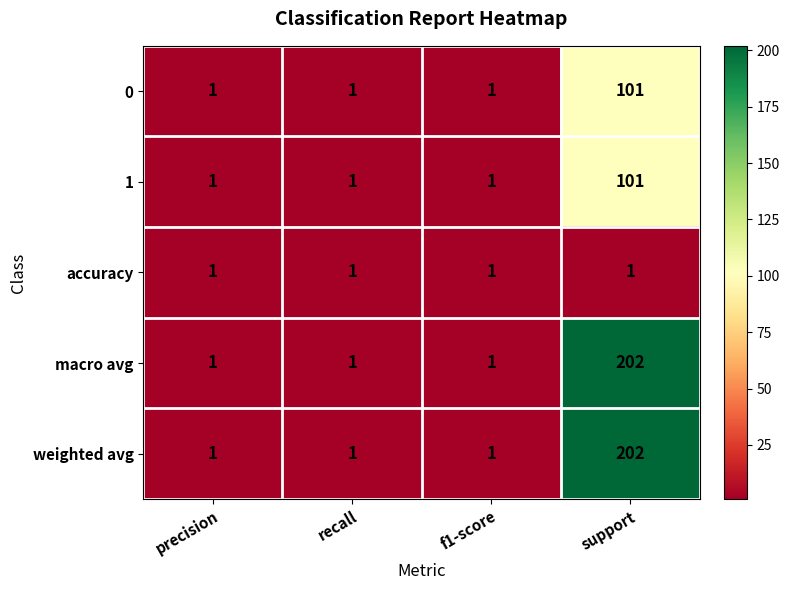

Reading left to right, extract all data points from this chart.

0: precision=1	recall=1	f1-score=1	support=101
1: precision=1	recall=1	f1-score=1	support=101
accuracy: precision=1	recall=1	f1-score=1	support=1
macro avg: precision=1	recall=1	f1-score=1	support=202
weighted avg: precision=1	recall=1	f1-score=1	support=202